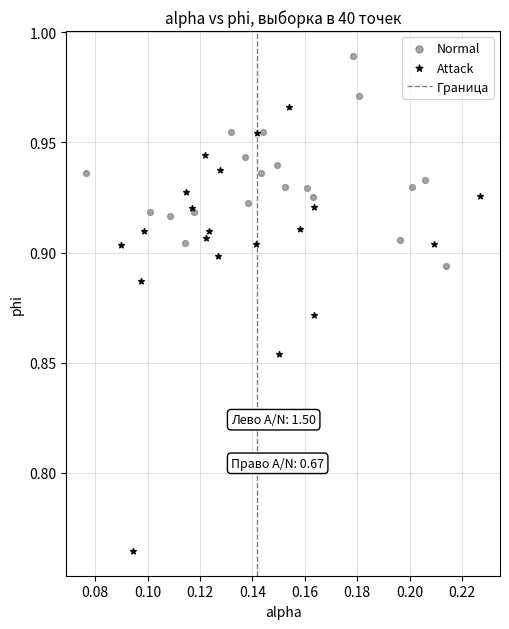

Which series has the largest Y range (max minus min)?

Attack